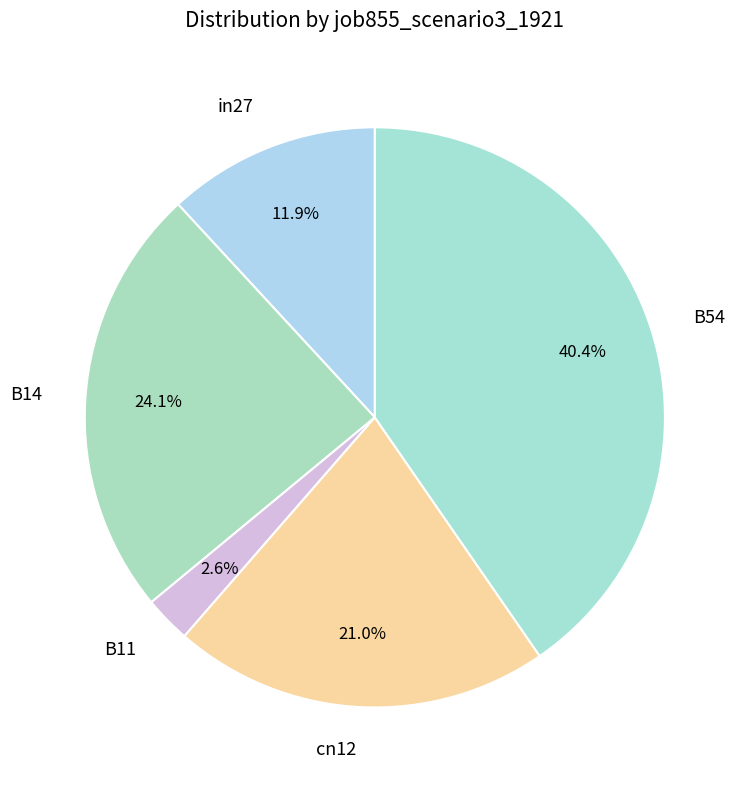

Rank the categories by value from lowest to highest.

B11, in27, cn12, B14, B54